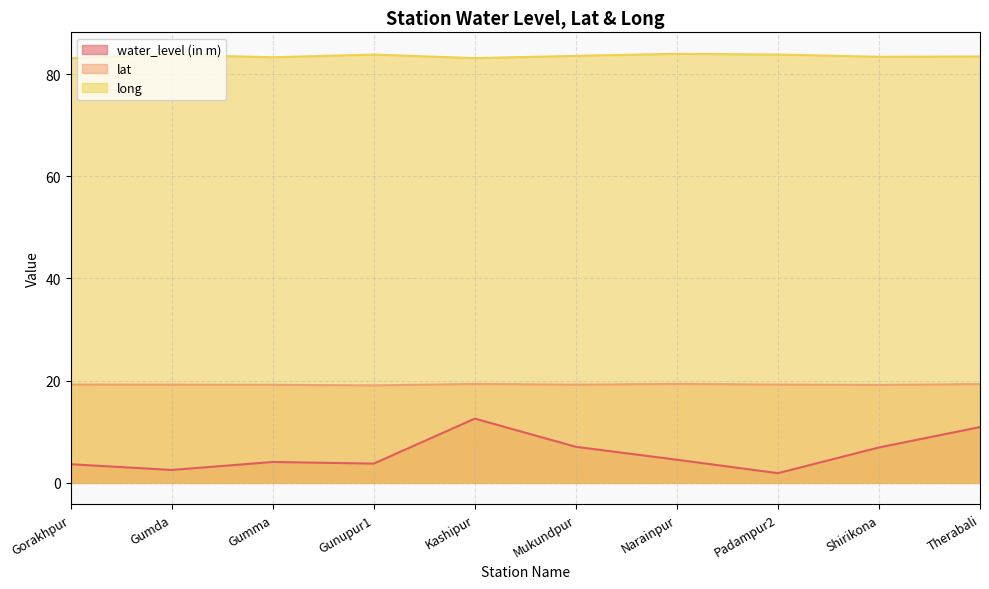

What is the value of the water_level (in m) point at the 9th from the left?

6.9